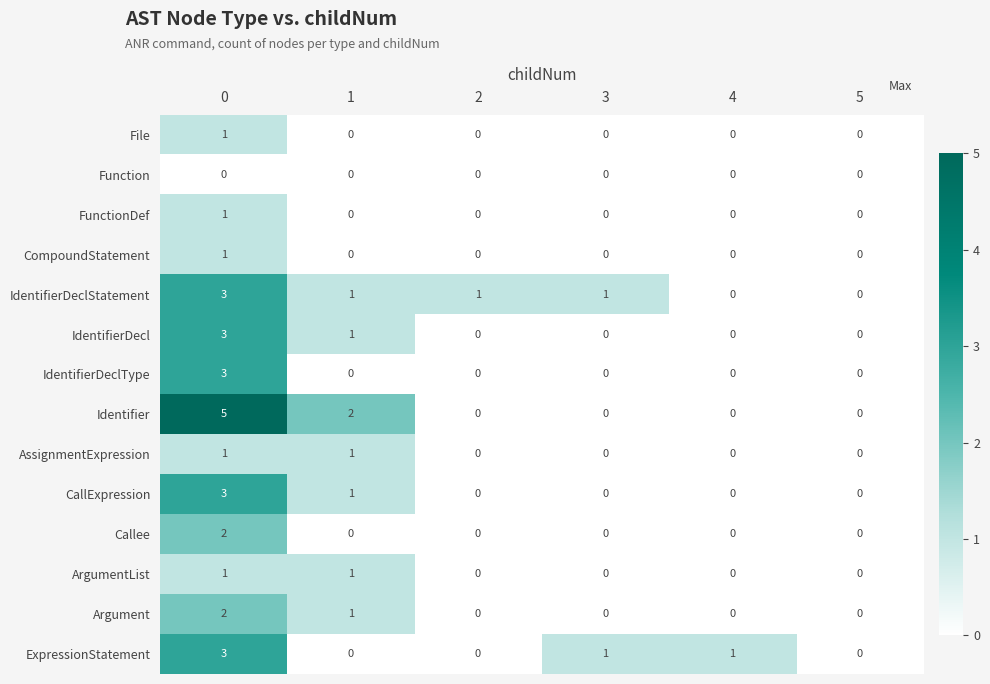

What is the sum of the Identifier values at 0 and 3?

5